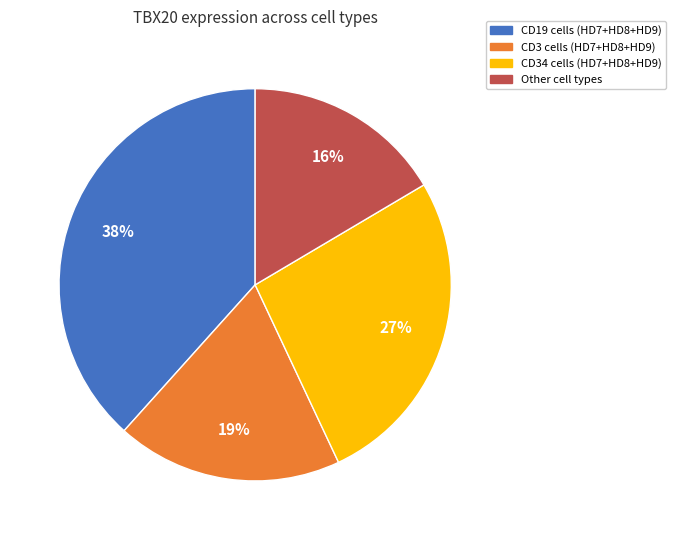

To the nearest percent, what is the difference between the largest and smallest slice percentages?

22%